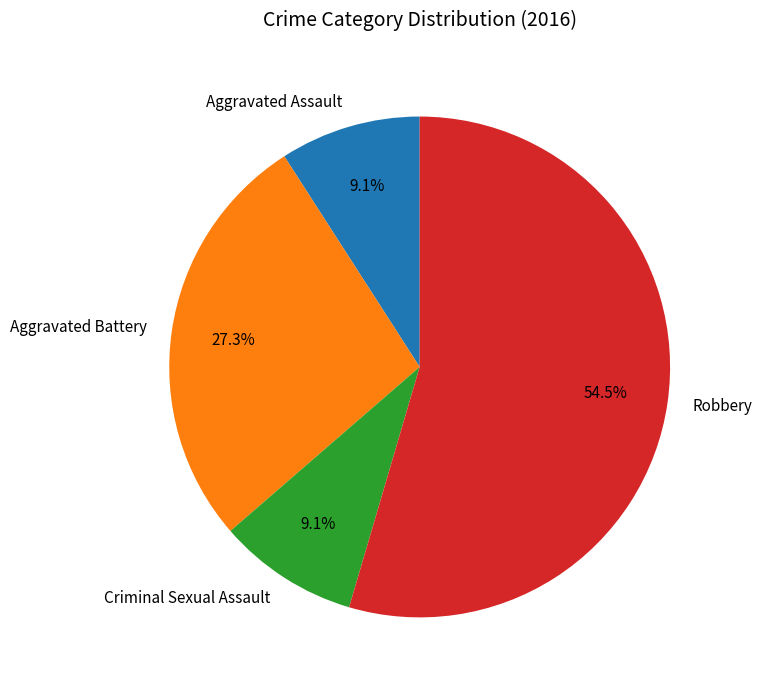

What percentage is NOT represented by Aggravated Battery?

72.7%